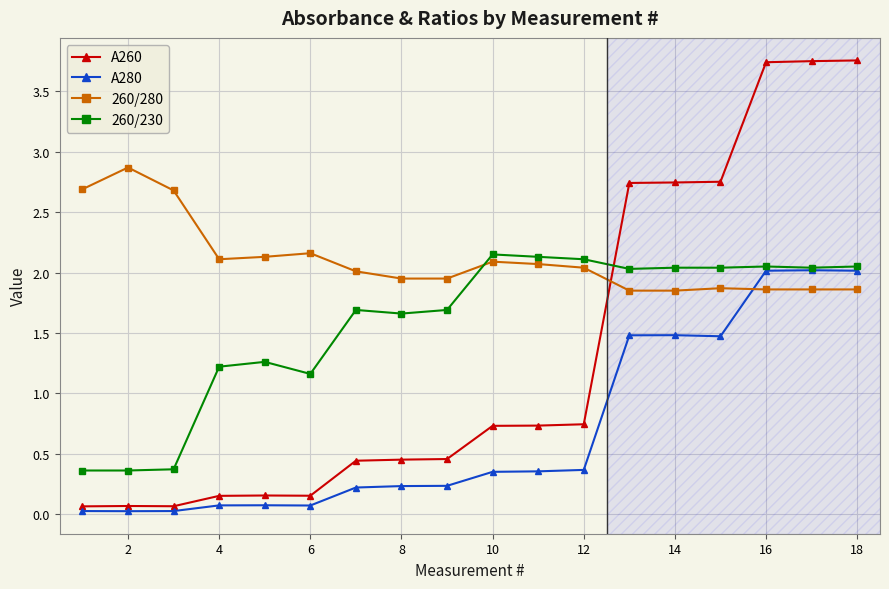

Rank the series by their average value, from highest to lowest.

260/280, 260/230, A260, A280